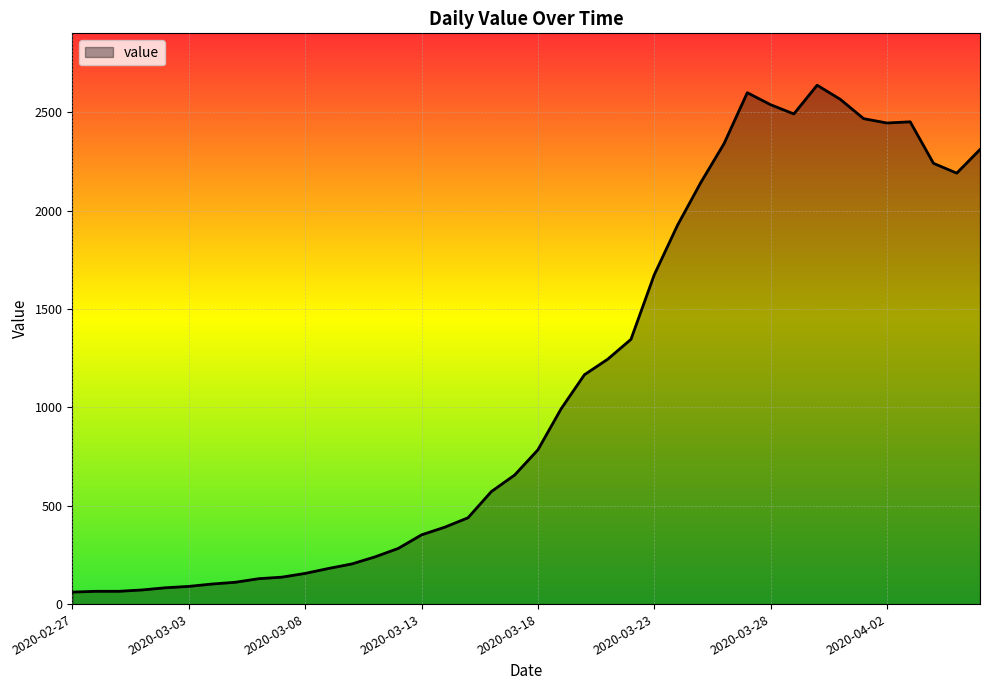

How many categories are shown in the chart?

40